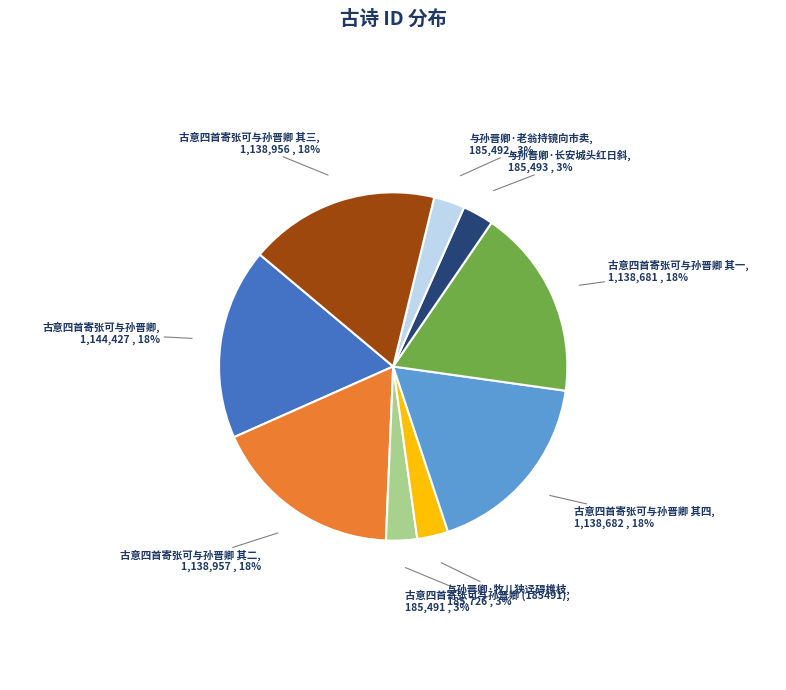

How many segments does this pie chart have?

9